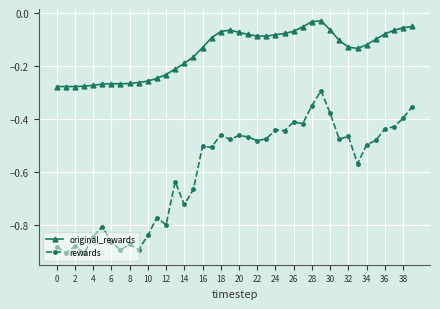

True or false: original_rewards and rewards cross at least once.

False